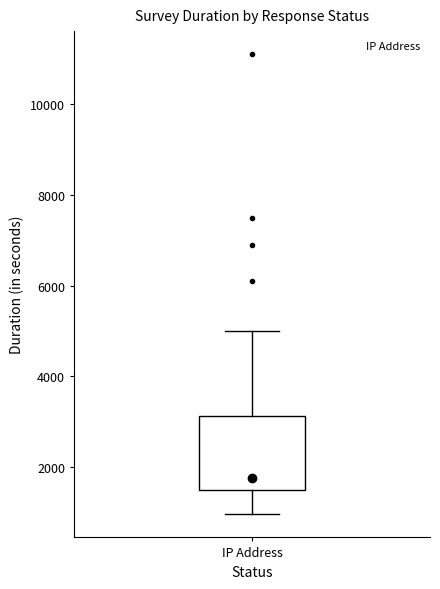

Where is the lower edge of the box for IP Address on the y-axis? The values are not printed on the chart, so give them approximately, as read against the axis.

1400